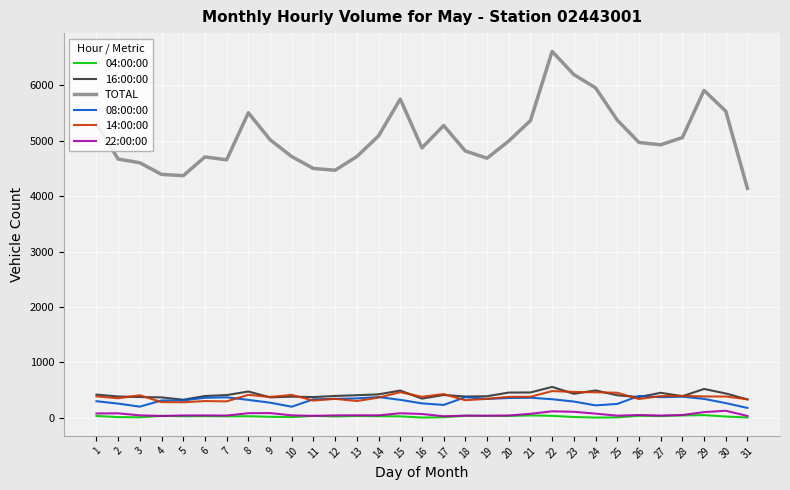

True or false: 22:00:00 and 14:00:00 intersect in this chart.

False